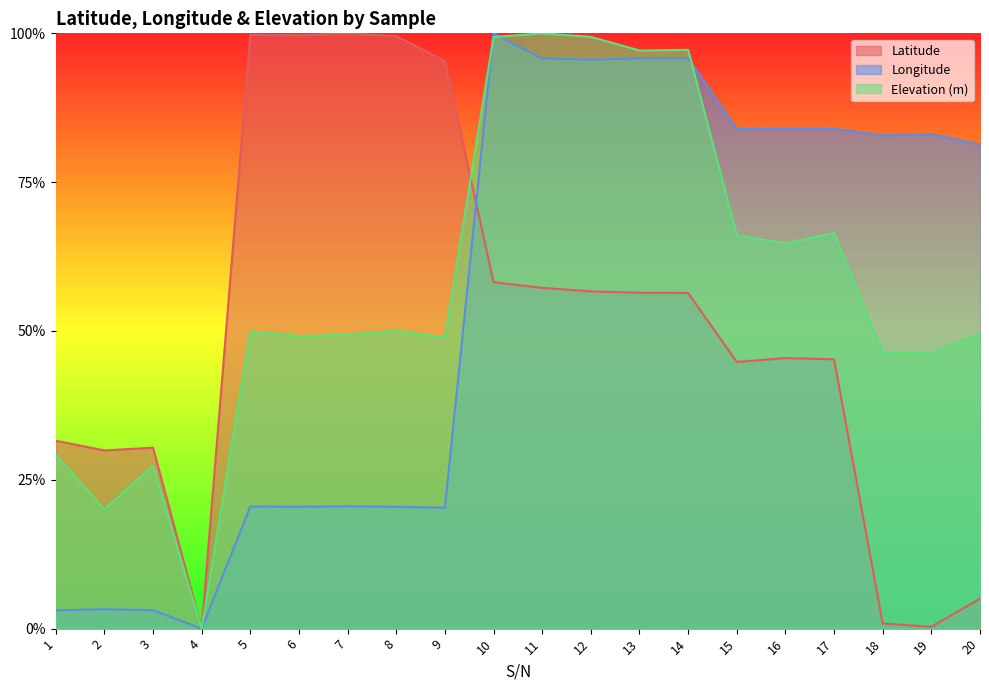

What is the difference between the Elevation (m) values at 7 and 13?

0.5